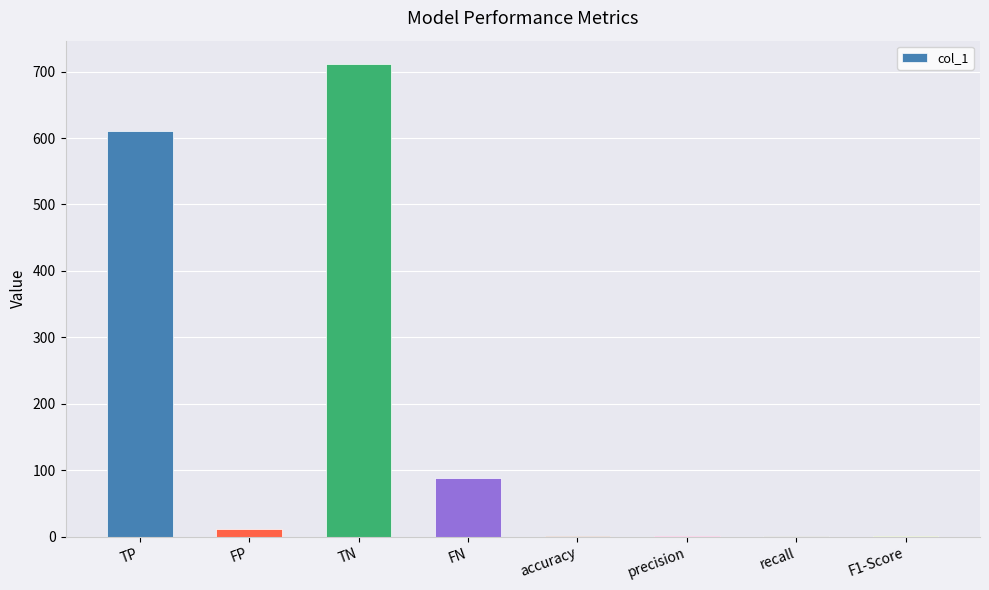

What is the sum of the values at TP and TN?

1321.0